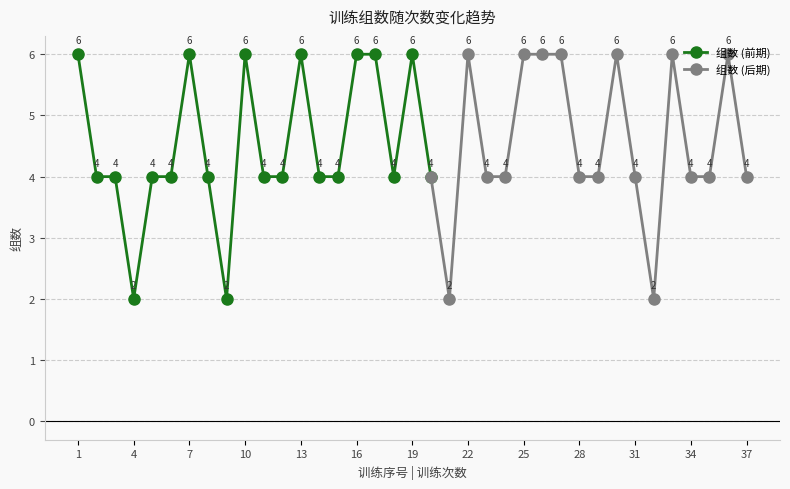

What is the approximate value at 18?

4